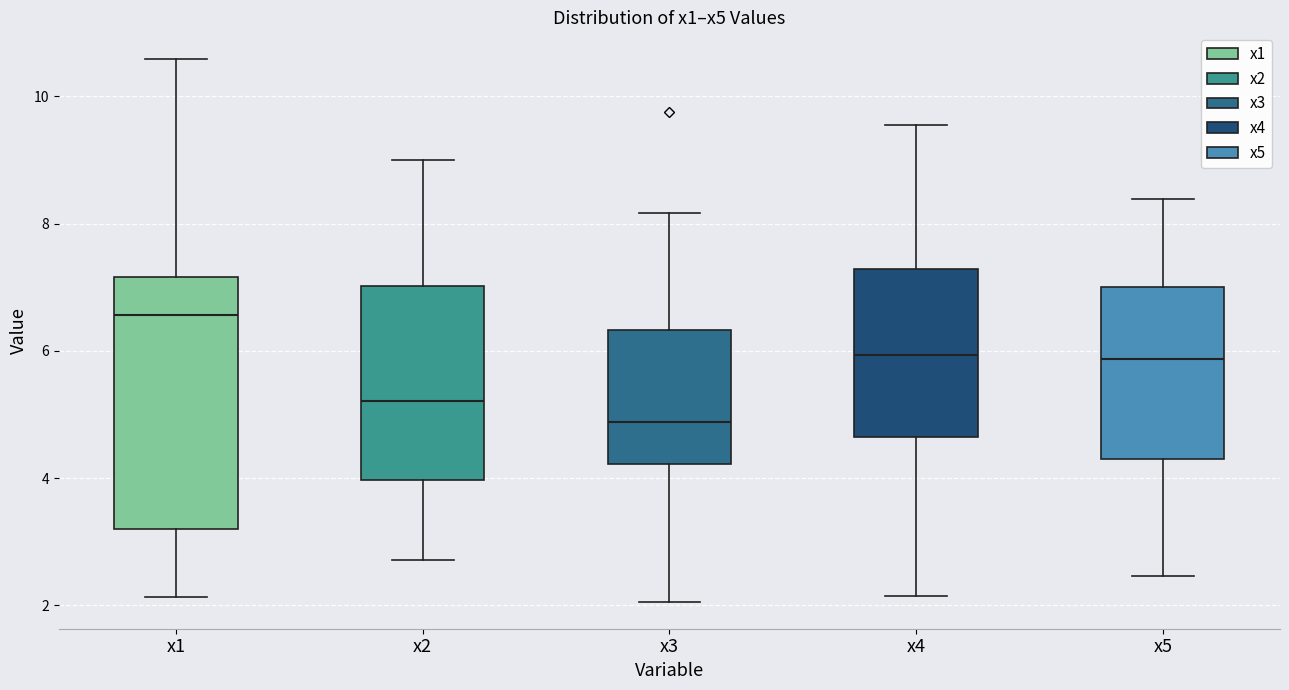

Reading left to right, read every box against the y-axis: the position of its median line, the range the box covers, and the ends of its whiskers. The values are not printed on the chart, so give them approximately, as read against the axis.

x1: median 6.6, box 3.2 to 7.2, whiskers 2.2 to 10.6
x2: median 5.2, box 4.0 to 7.0, whiskers 2.8 to 9.0
x3: median 4.8, box 4.2 to 6.4, whiskers 2.0 to 8.2
x4: median 6.0, box 4.6 to 7.2, whiskers 2.2 to 9.6
x5: median 5.8, box 4.2 to 7.0, whiskers 2.4 to 8.4